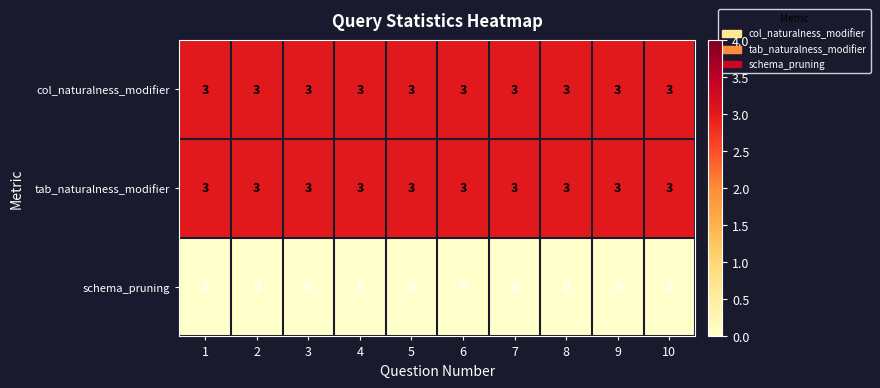

At how many categories does at least one series exceed 0?

10